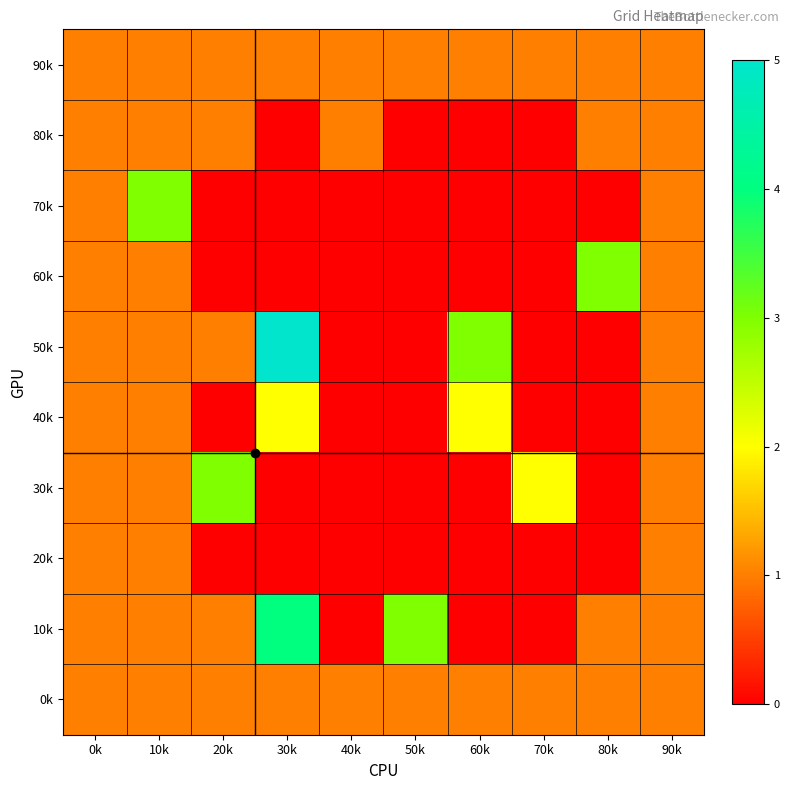

What is the greatest value displayed?

5